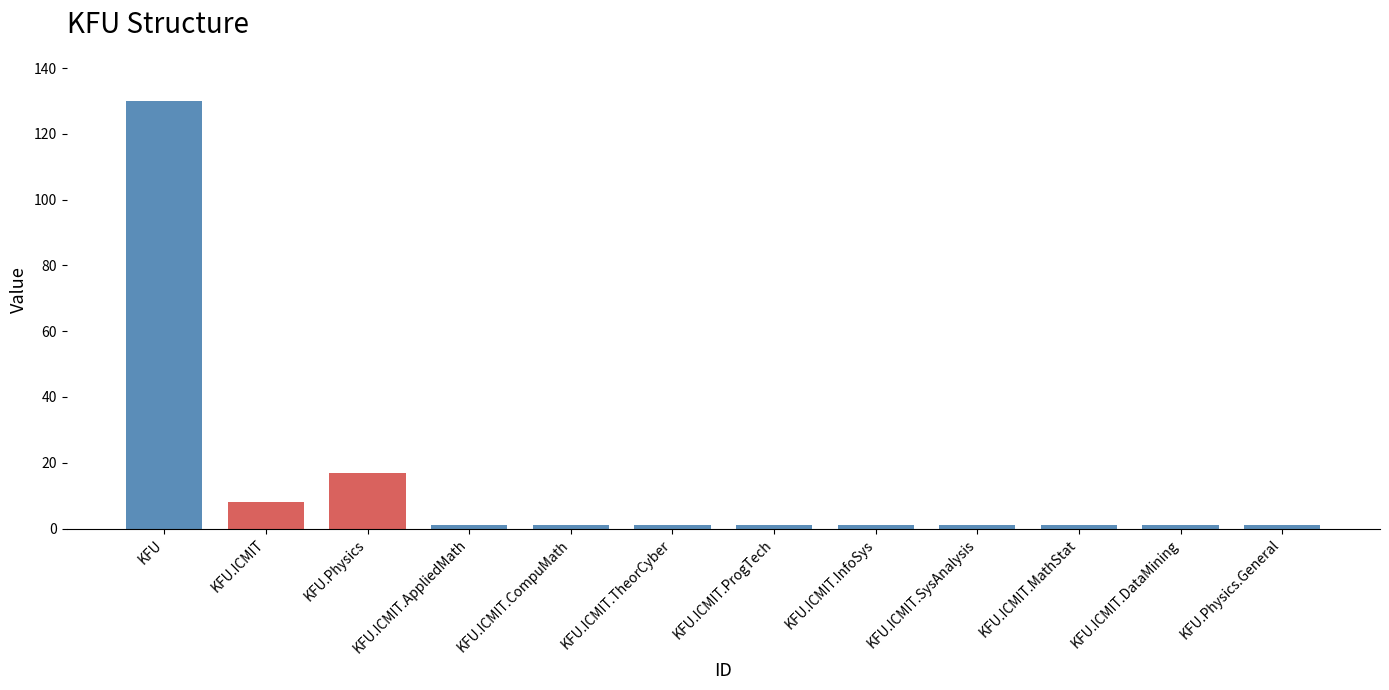

What is the label of the 6th bar from the left?

KFU.ICMIT.TheorCyber